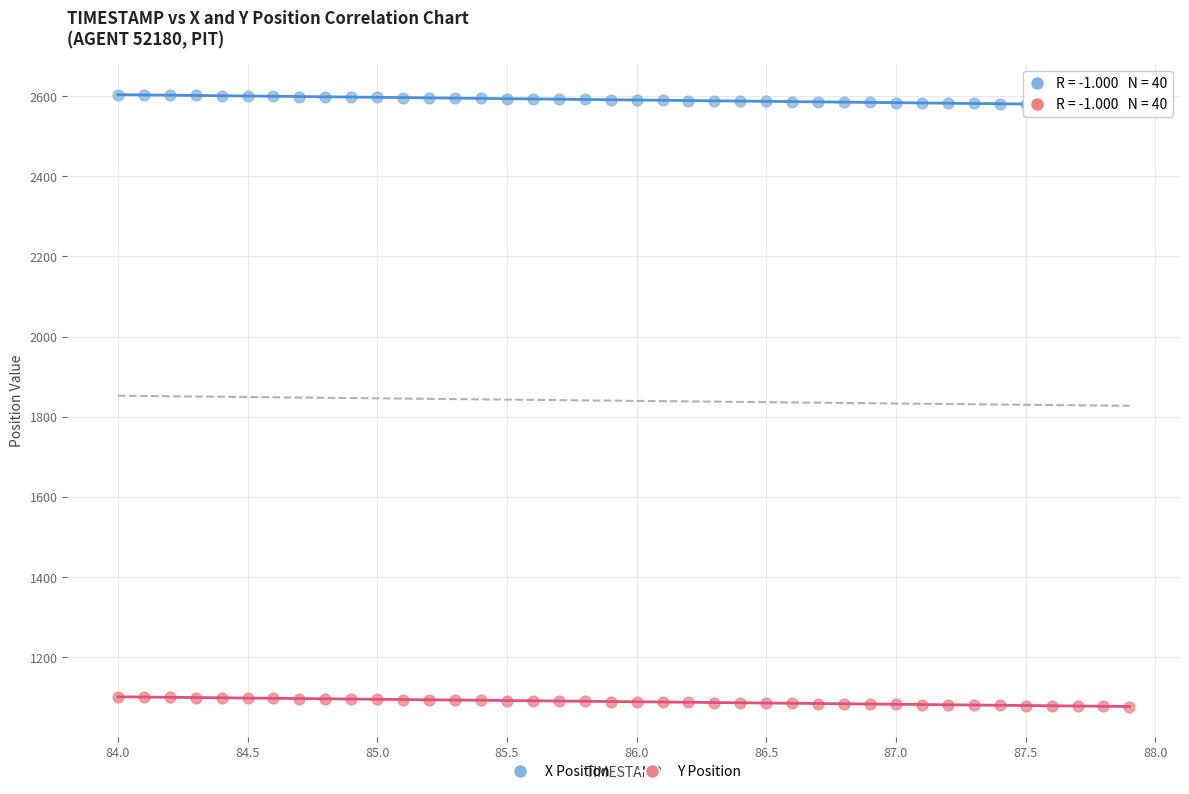

Across all data points, what is the range of X values (max minus min)?

3.9